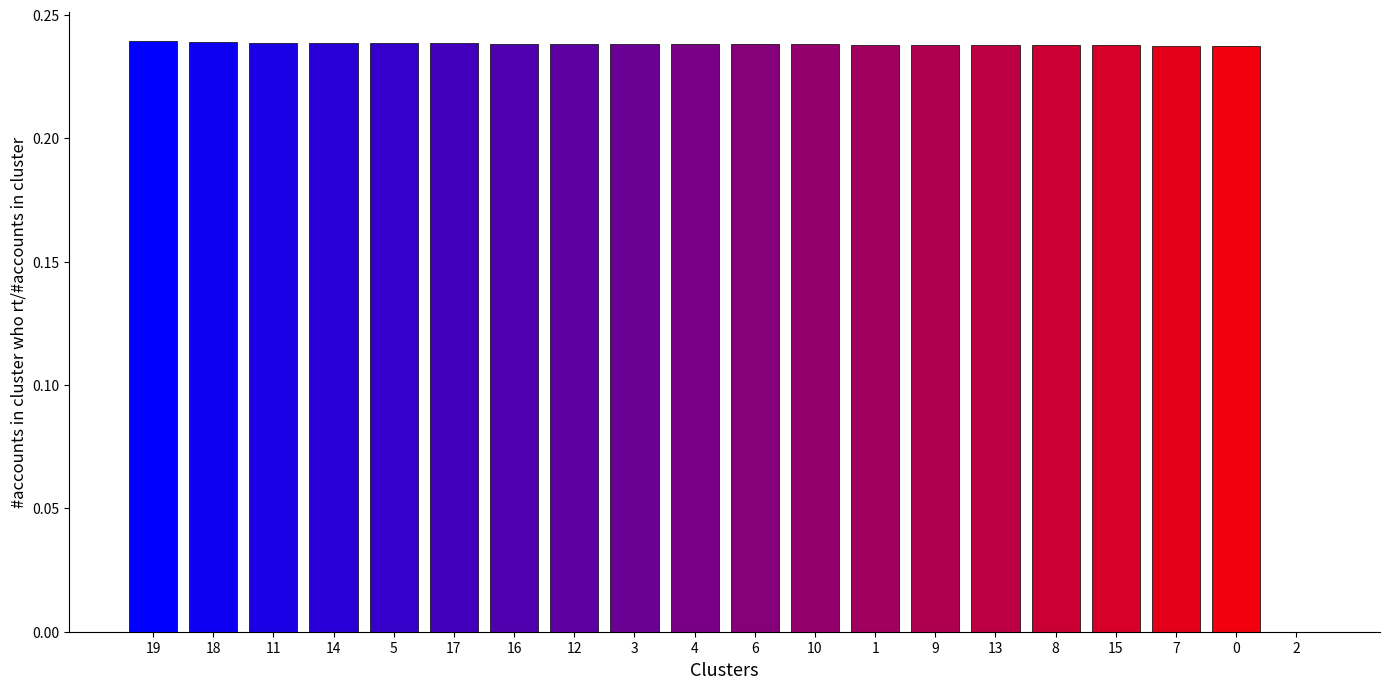

The value at 7 is 0.1. True or false?

False